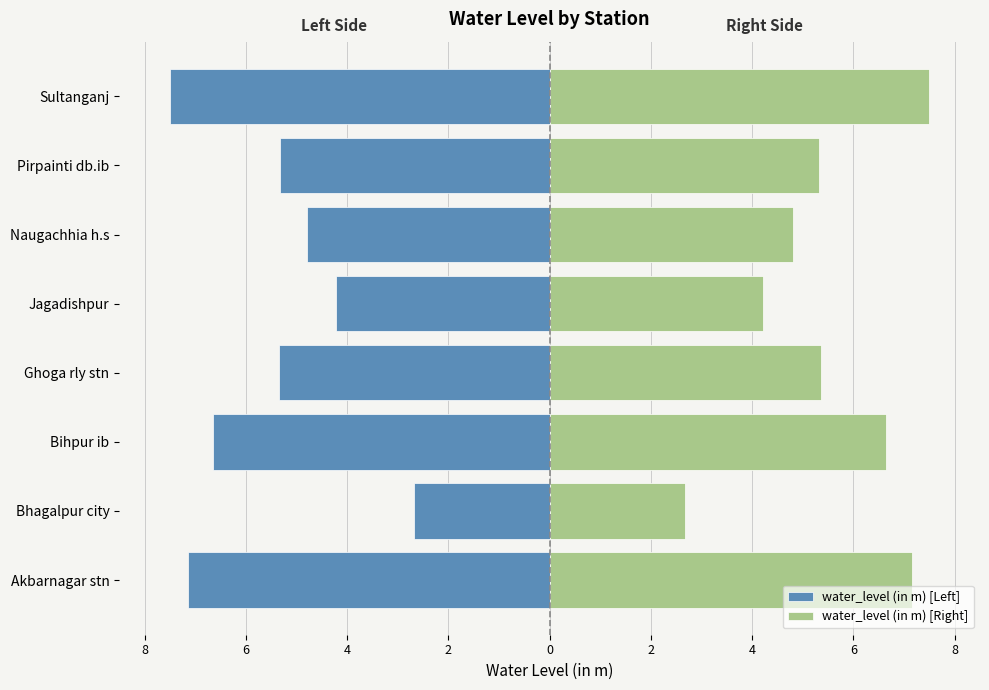

What is the difference between the maximum and minimum values in the water_level (in m) [Left] series?

4.8